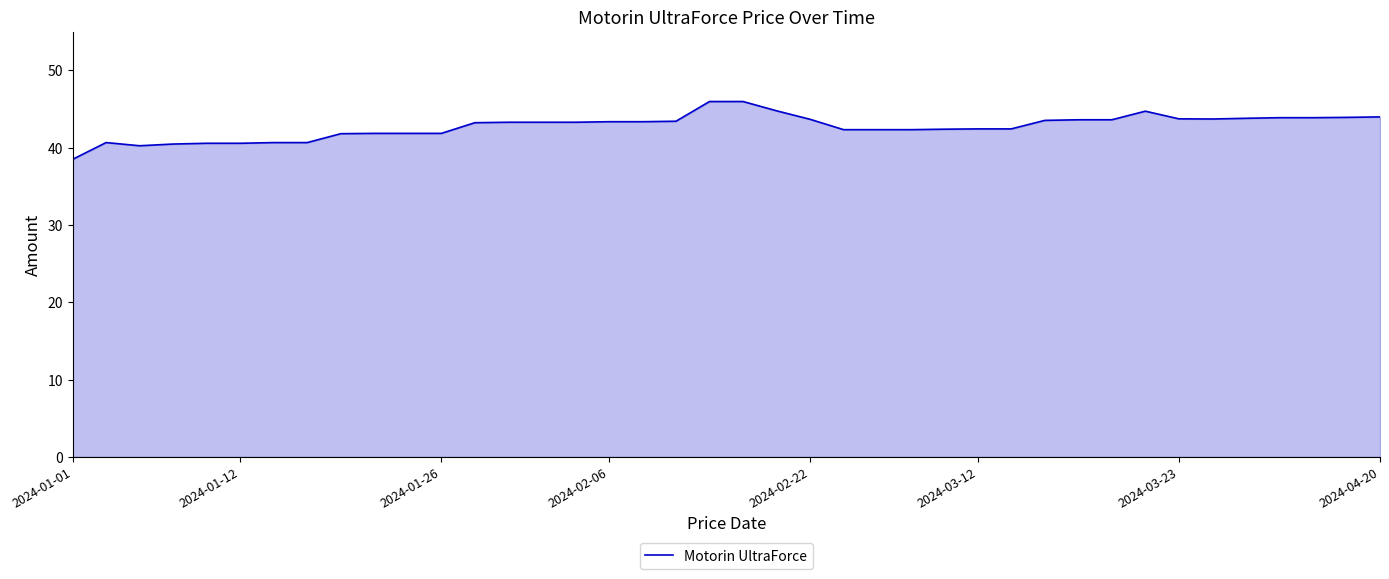

What is the greatest value displayed?

46.0